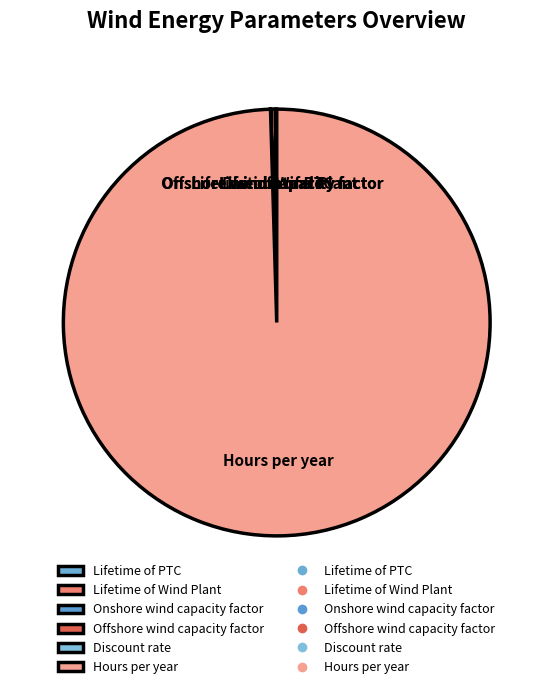

Which category has the biggest portion of the pie?

Hours per year